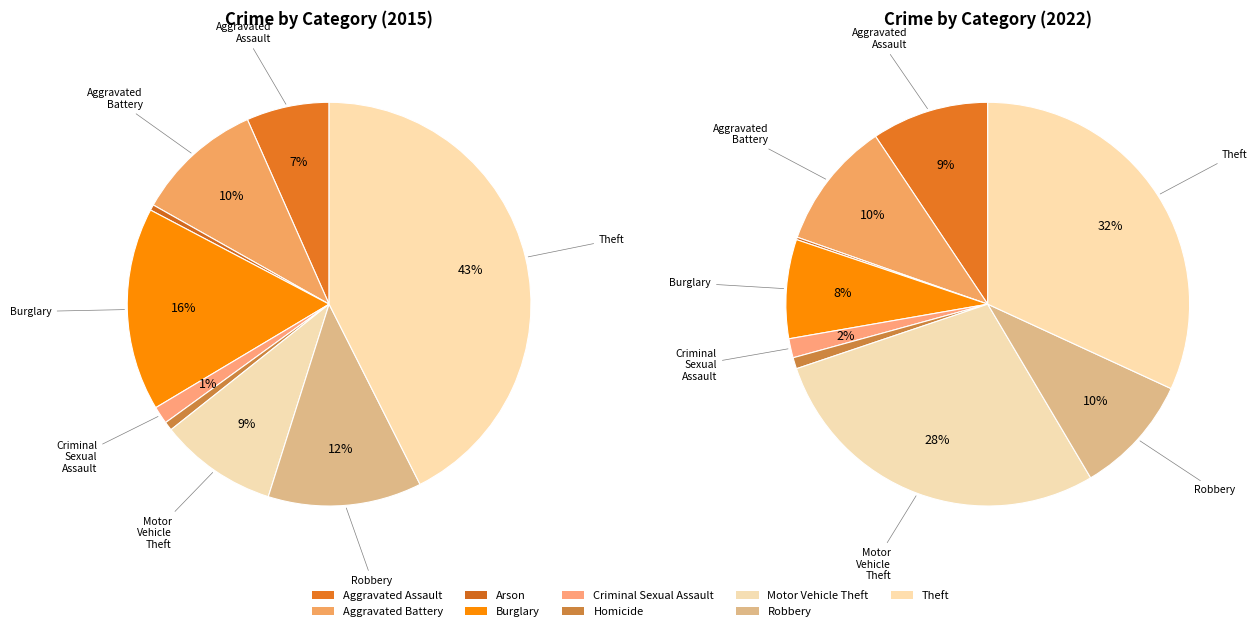

Does any single category account for the majority?

No